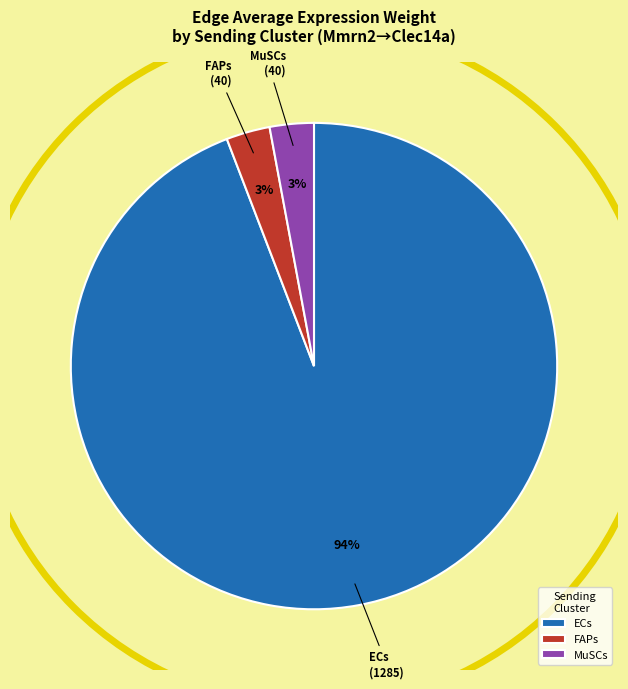

Approximately how many times larger is the value at MuSCs compared to FAPs?

1.0